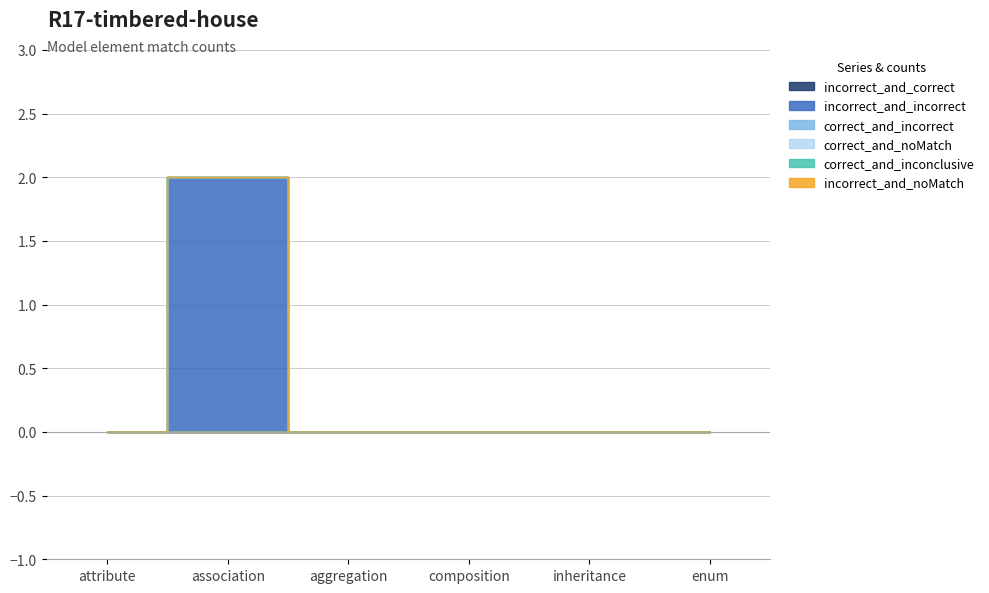

Reading left to right, transcribe all the data shown in this chart.

incorrect_and_correct: 0	0	0	0	0	0
incorrect_and_incorrect: 0	2	0	0	0	0
correct_and_incorrect: 0	0	0	0	0	0
correct_and_noMatch: 0	0	0	0	0	0
correct_and_inconclusive: 0	0	0	0	0	0
incorrect_and_noMatch: 0	0	0	0	0	0